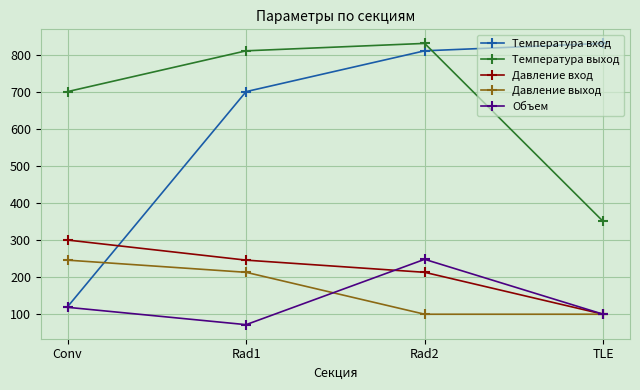

What is the sum of all Давление вход values?

858.8